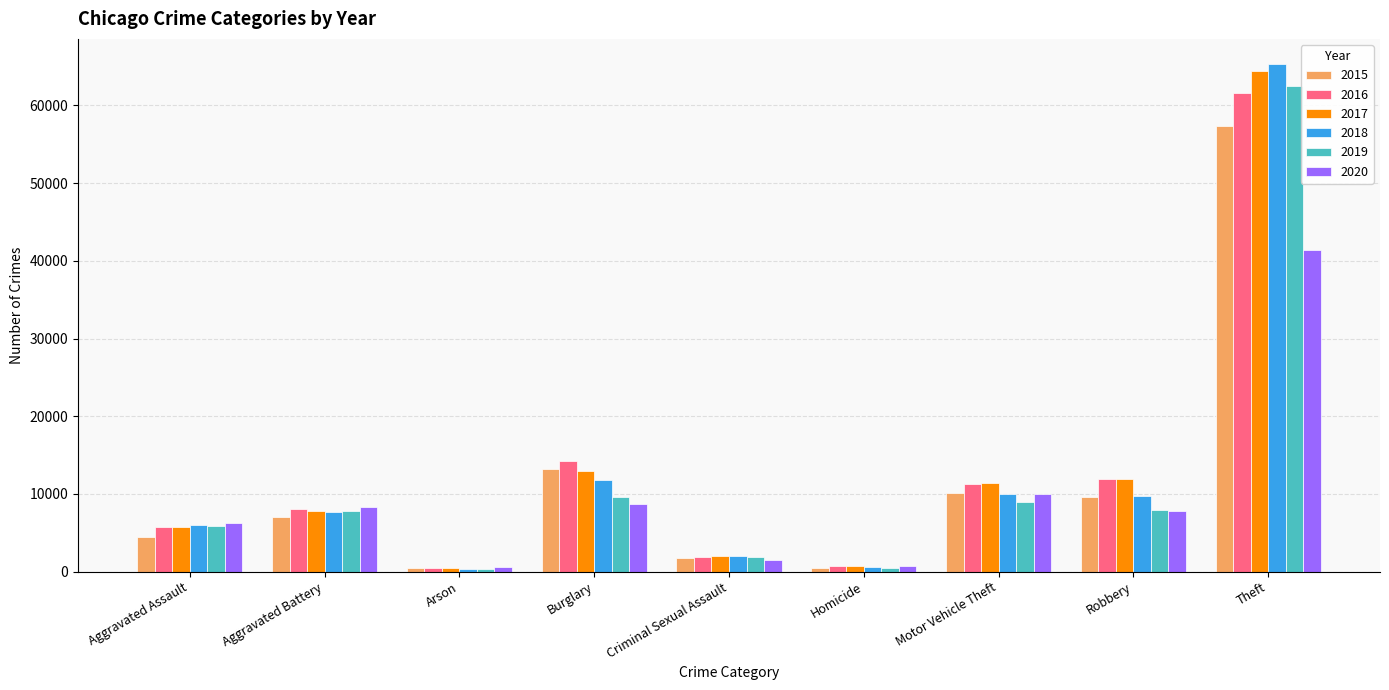

How many categories are shown in the chart?

9